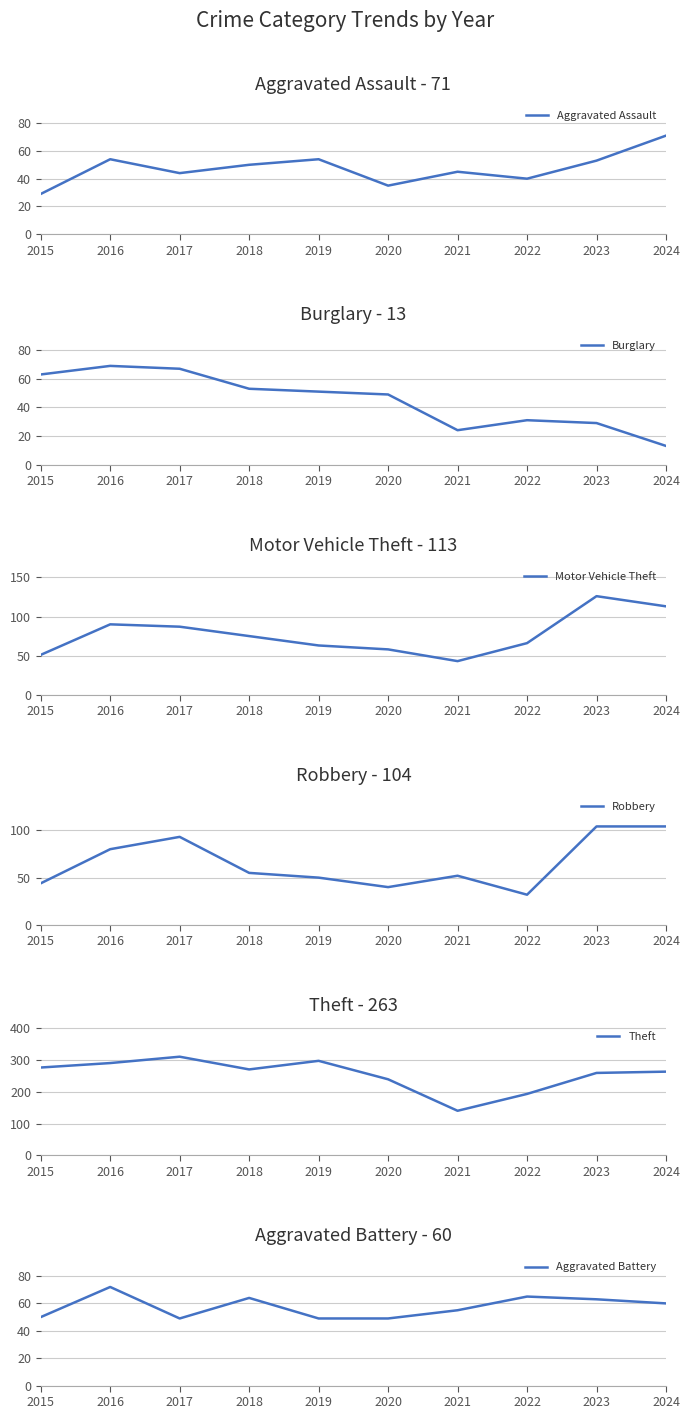

What is the sum of all Robbery values?

654